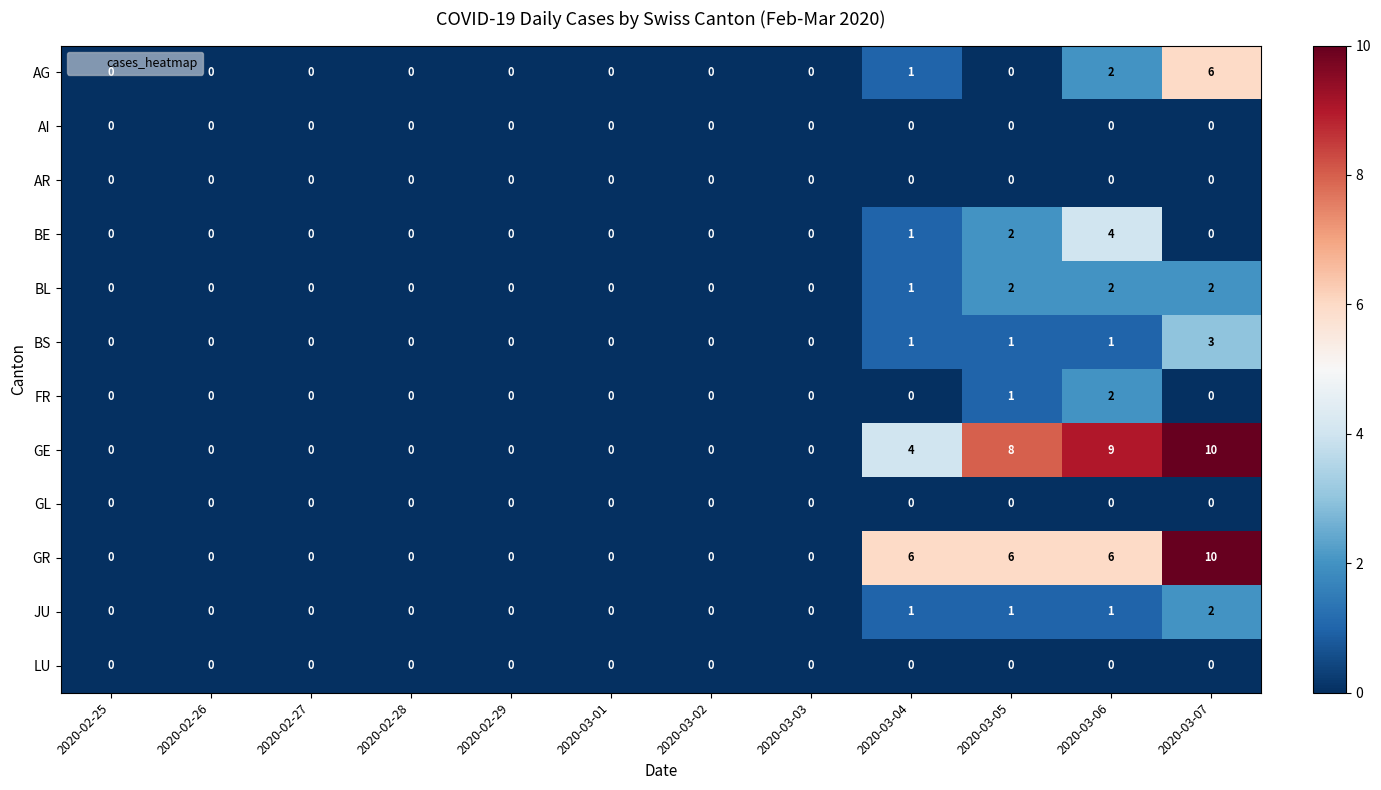

What is the spread (max minus min) of values at 2020-03-07?

10